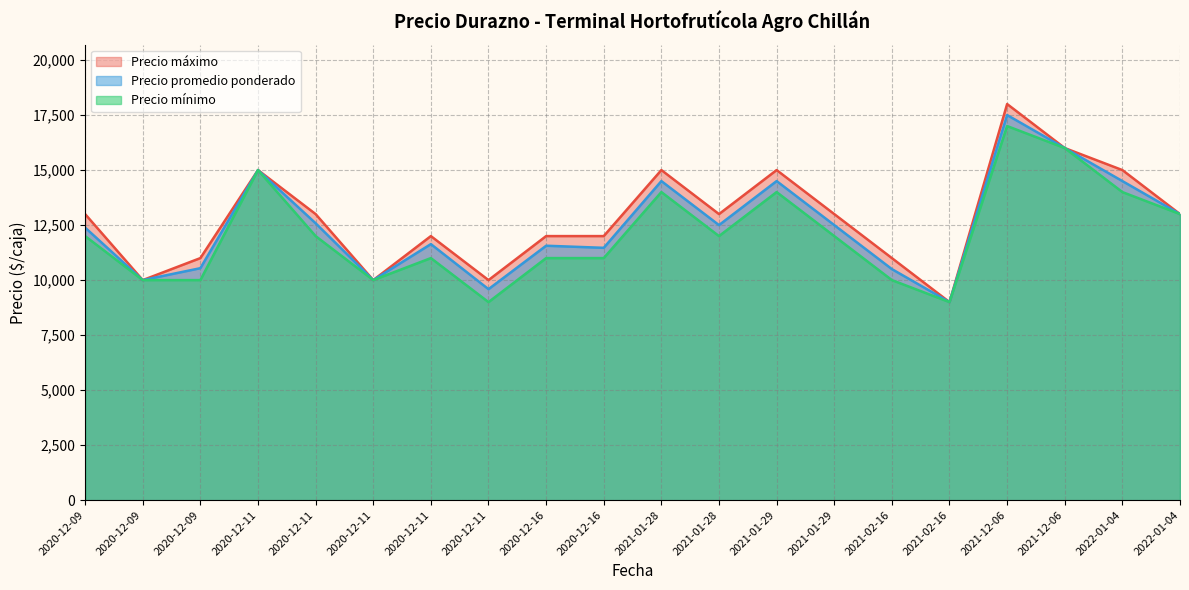

Which series changed the most between 2020-12-11 and 2022-01-04?

Precio promedio ponderado